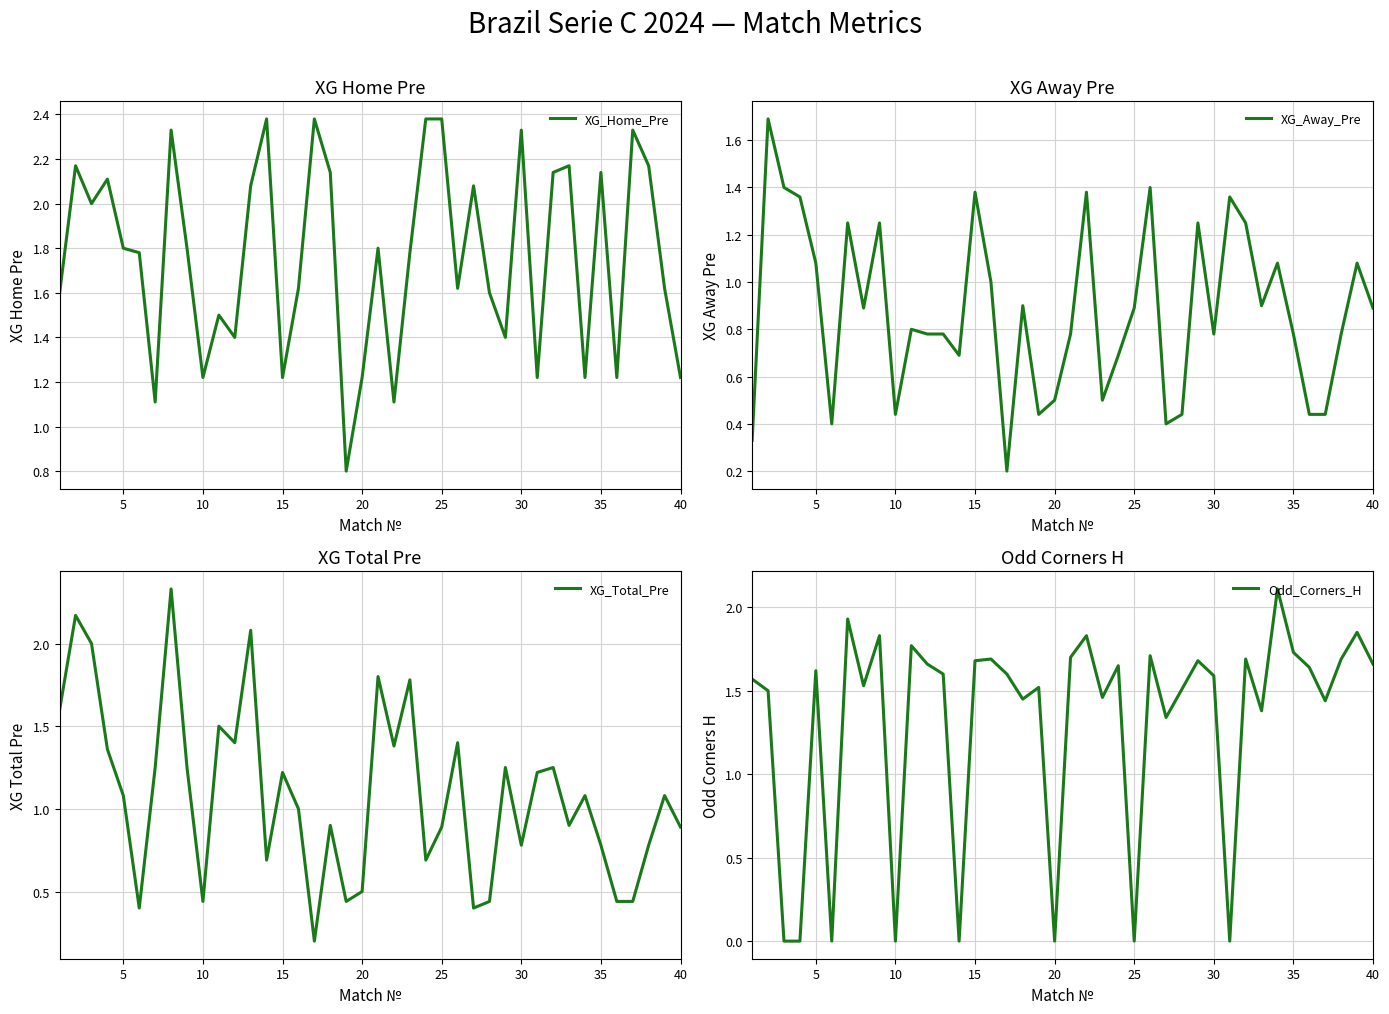

Reading left to right, extract all data points from this chart.

XG_Home_Pre: 1.6	2.2	2.0	2.1	1.8	1.8	1.1	2.3	1.8	1.2	1.5	1.4	2.1	2.4	1.2	1.6	2.4	2.1	0.8	1.2	1.8	1.1	1.8	2.4	2.4	1.6	2.1	1.6	1.4	2.3	1.2	2.1	2.2	1.2	2.1	1.2	2.3	2.2	1.6	1.2
XG_Away_Pre: 0.3	1.7	1.4	1.4	1.1	0.4	1.2	0.9	1.2	0.4	0.8	0.8	0.8	0.7	1.4	1.0	0.2	0.9	0.4	0.5	0.8	1.4	0.5	0.7	0.9	1.4	0.4	0.4	1.2	0.8	1.4	1.2	0.9	1.1	0.8	0.4	0.4	0.8	1.1	0.9
XG_Total_Pre: 1.6	2.2	2.0	1.4	1.1	0.4	1.2	2.3	1.2	0.4	1.5	1.4	2.1	0.7	1.2	1.0	0.2	0.9	0.4	0.5	1.8	1.4	1.8	0.7	0.9	1.4	0.4	0.4	1.2	0.8	1.2	1.2	0.9	1.1	0.8	0.4	0.4	0.8	1.1	0.9
Odd_Corners_H: 1.6	1.5	0.0	0.0	1.6	0.0	1.9	1.5	1.8	0.0	1.8	1.7	1.6	0.0	1.7	1.7	1.6	1.4	1.5	0.0	1.7	1.8	1.5	1.6	0.0	1.7	1.3	1.5	1.7	1.6	0.0	1.7	1.4	2.1	1.7	1.6	1.4	1.7	1.9	1.7